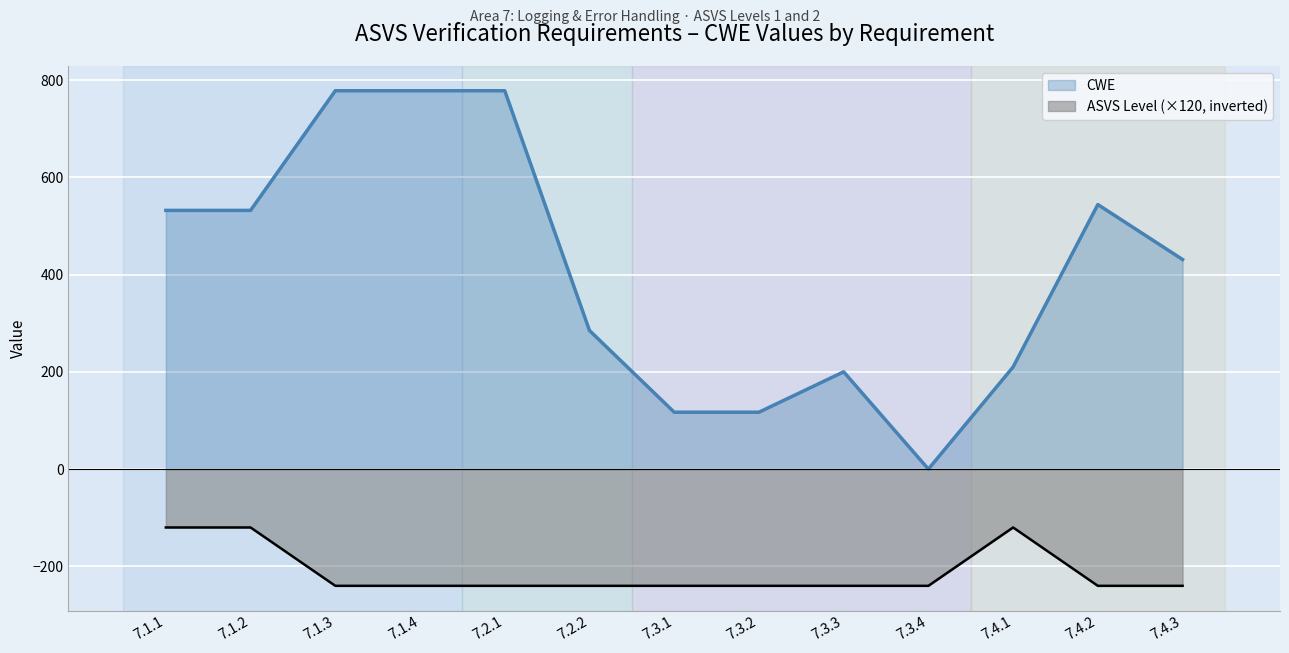

True or false: CWE has a value of 200 at 7.3.3.

True